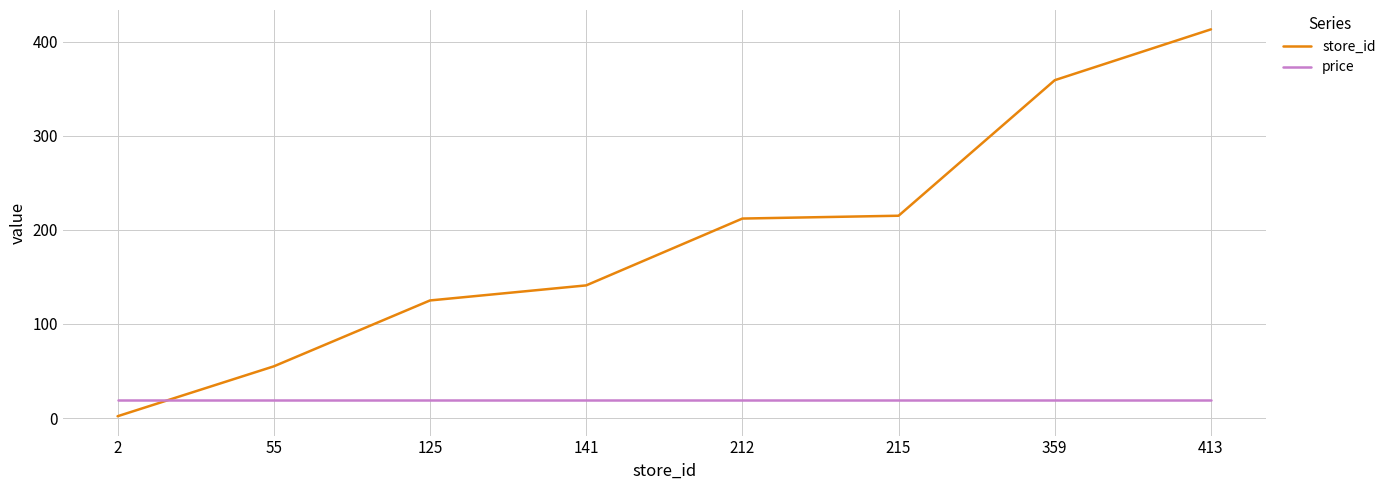

Between 141 and 359, which series saw the biggest shift?

store_id